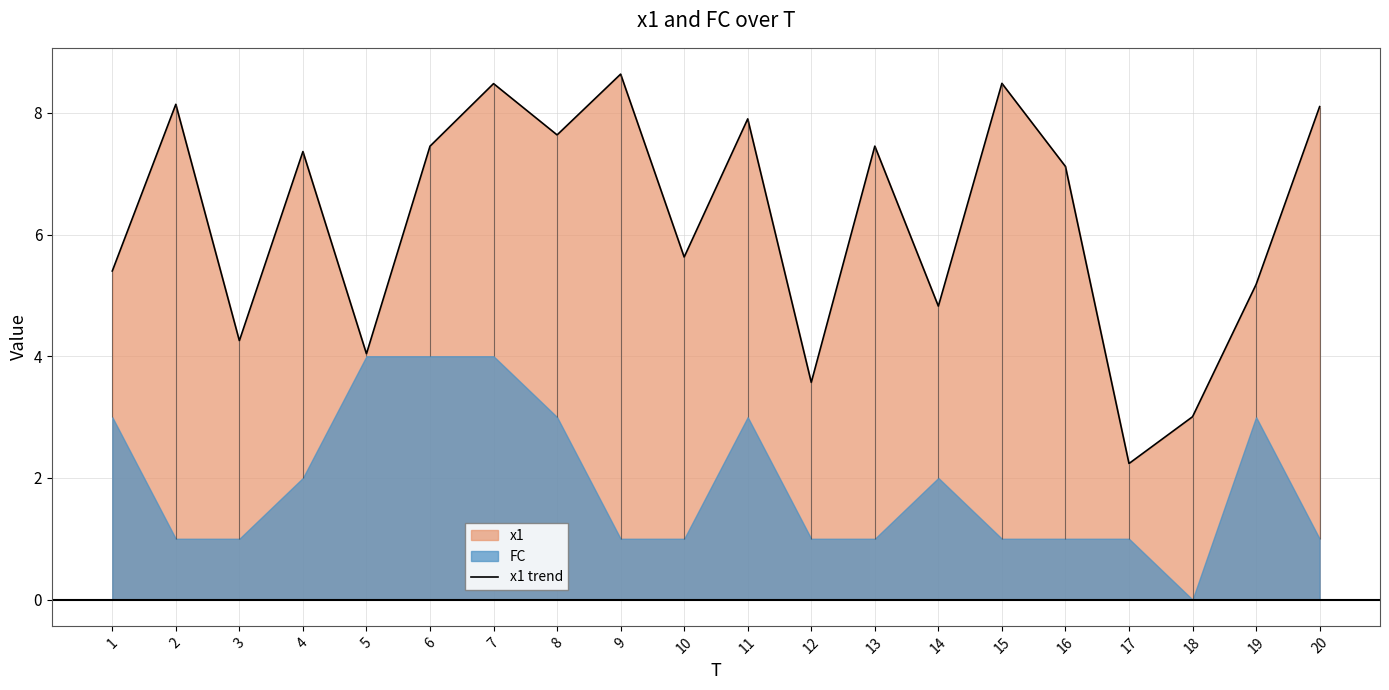

At which label does the data first exceed 7?

2